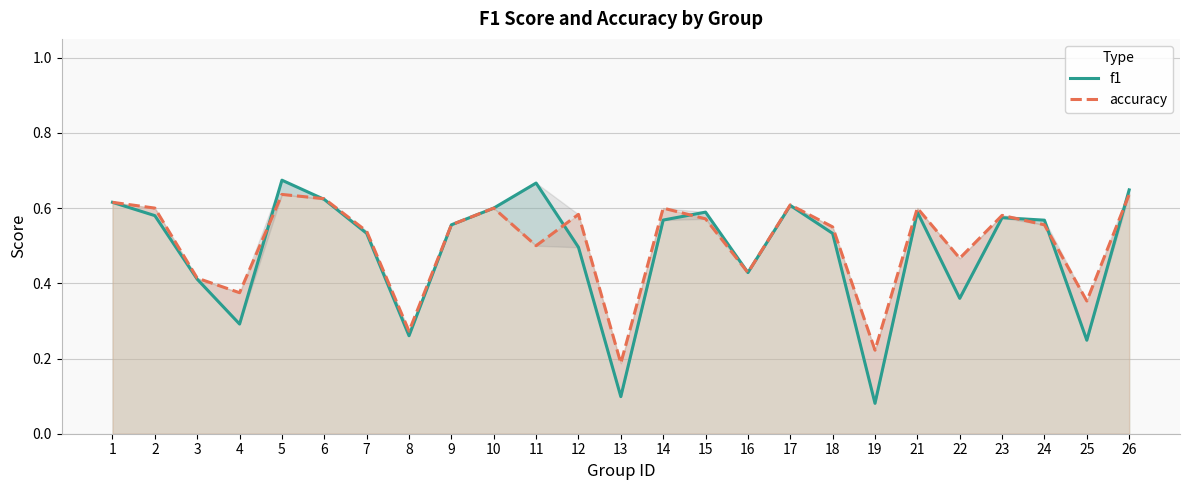

What is the sum of the accuracy values at 8 and 10?

0.9